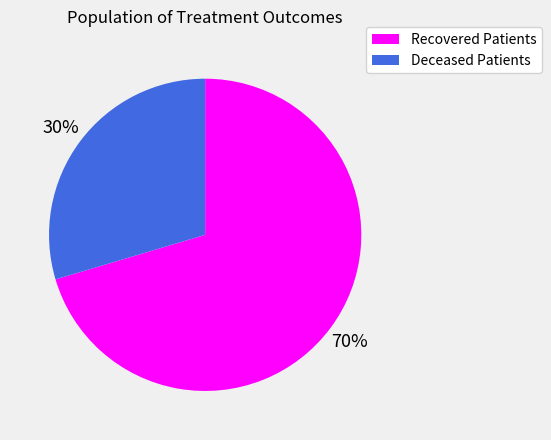

Is there a majority slice in this chart?

Yes